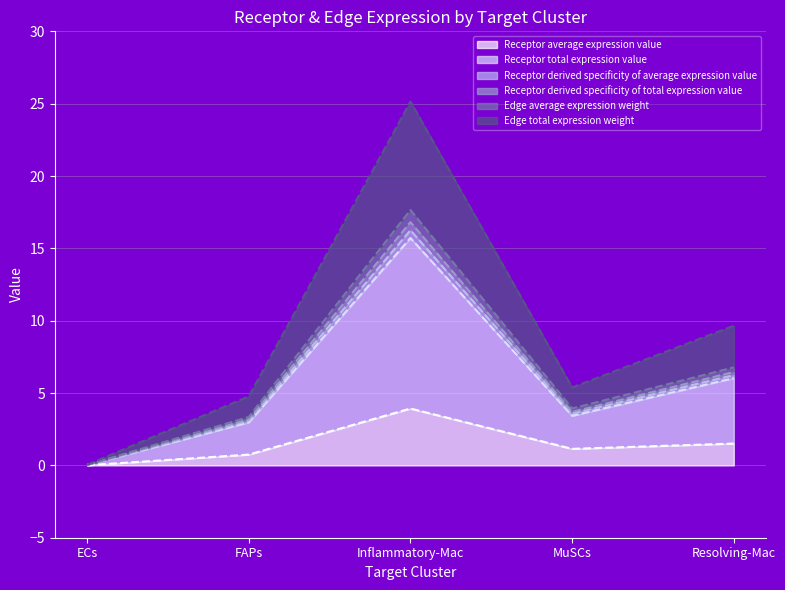

What is the label of the 4th point from the right?

FAPs